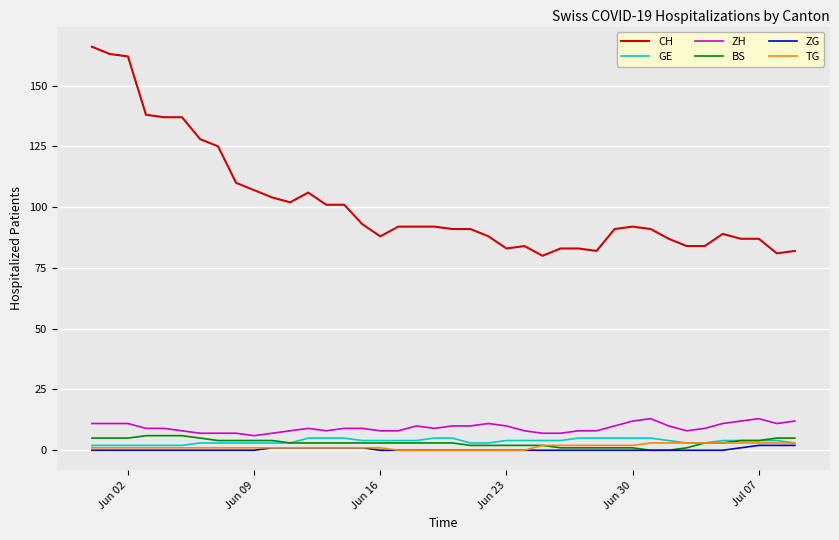

What is the greatest value displayed?

166